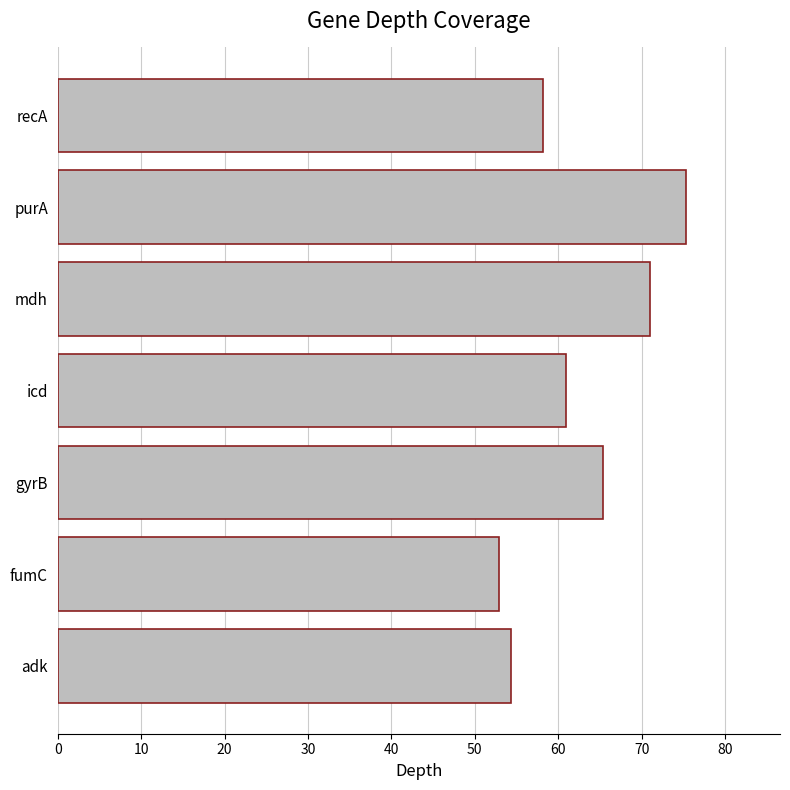

What is the difference between the values at fumC and purA?

22.4